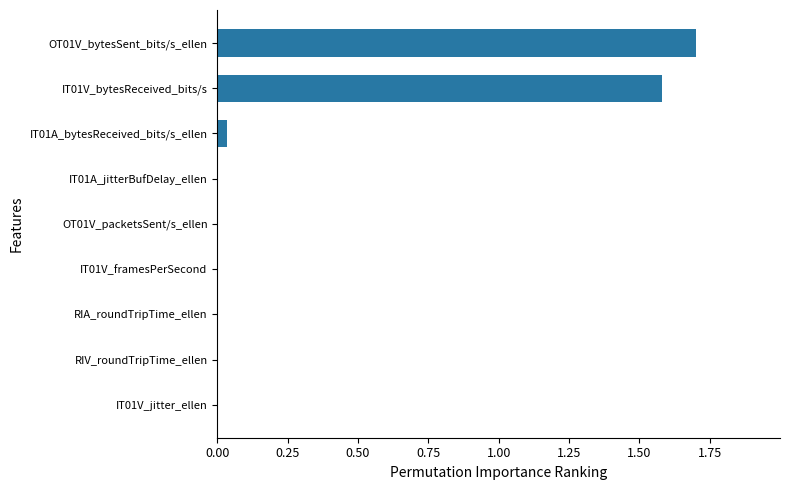

Is it true that the value at OT01V_bytesSent_bits/s_ellen is 2.4?

False